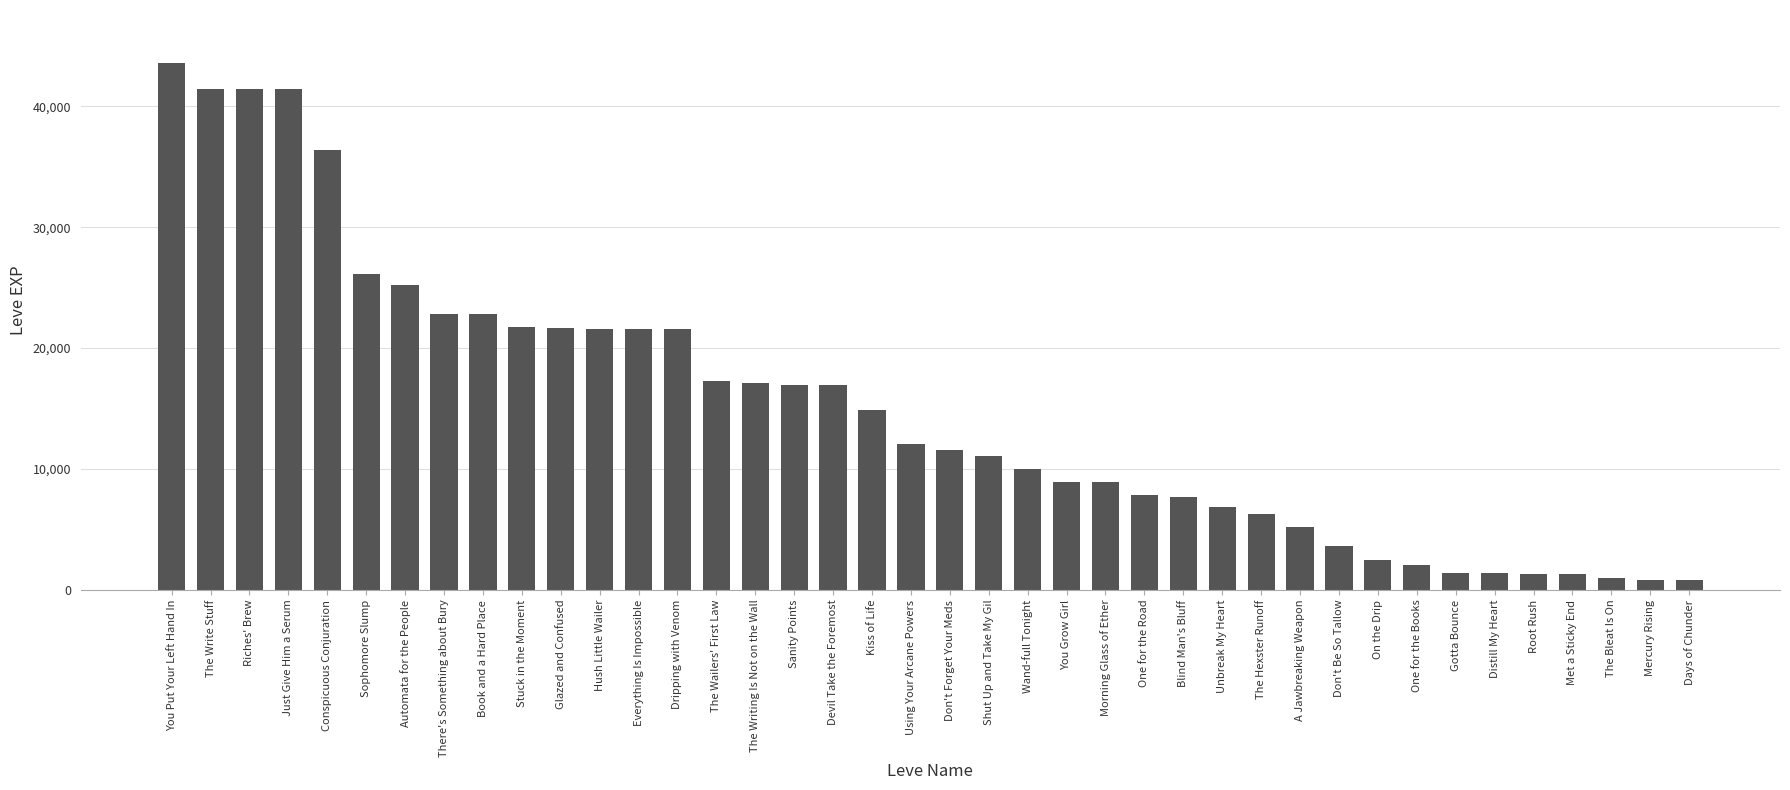

What is the difference between the values at Morning Glass of Ether and Stuck in the Moment?

12810